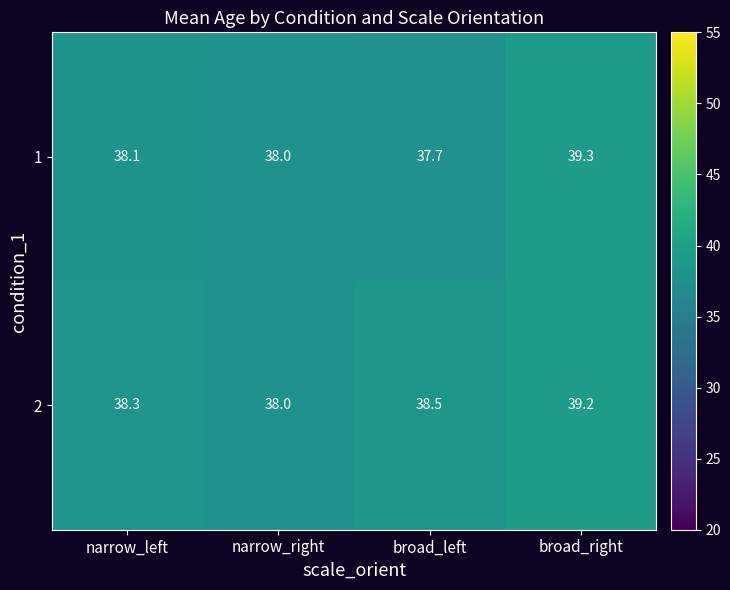

What is the spread (max minus min) of values at narrow_left?

0.2